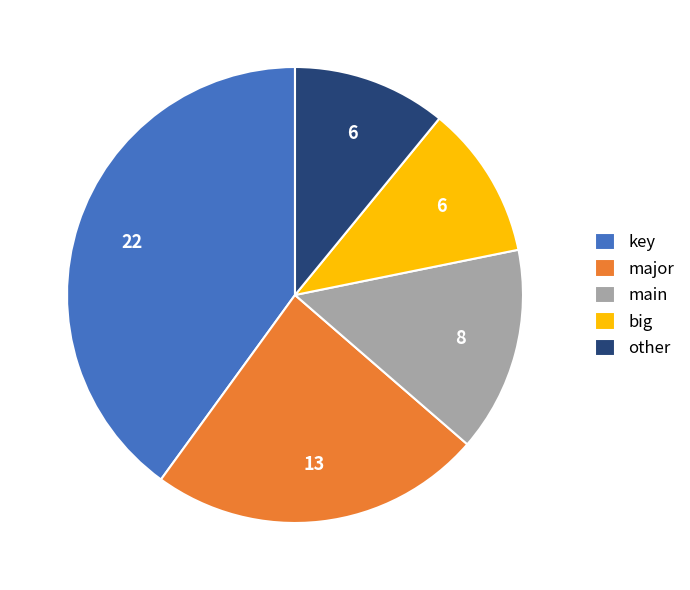

Between main and key, which is larger?

key